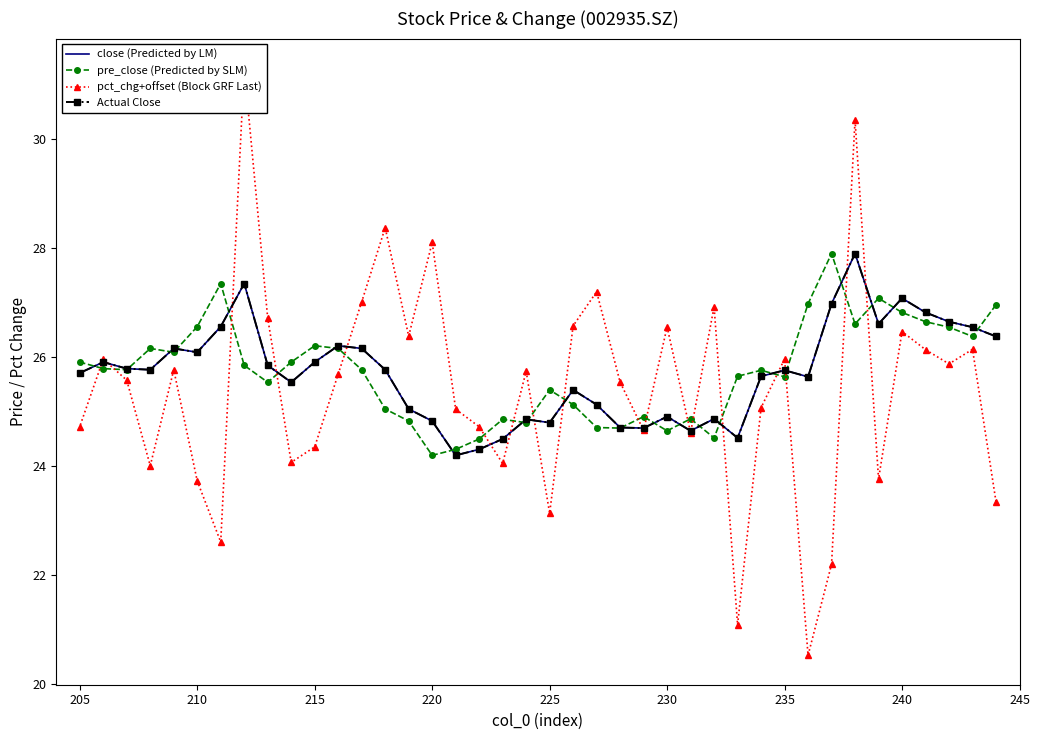

Count the number of categories in the chart.

40